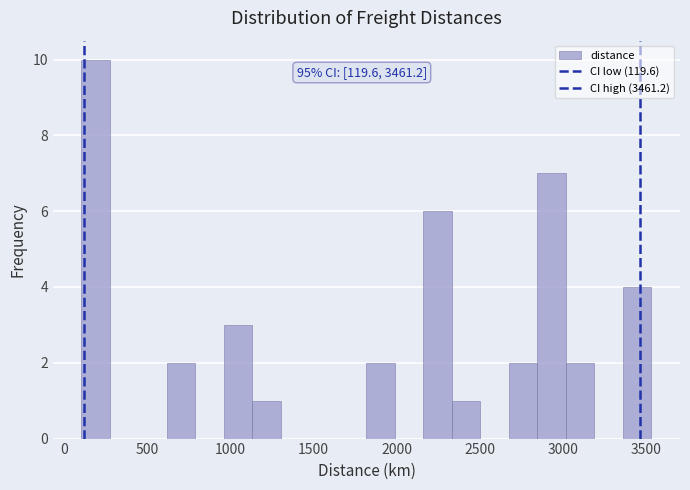

Read against the x-axis, roughly where is the centre of the tallest bar?

200